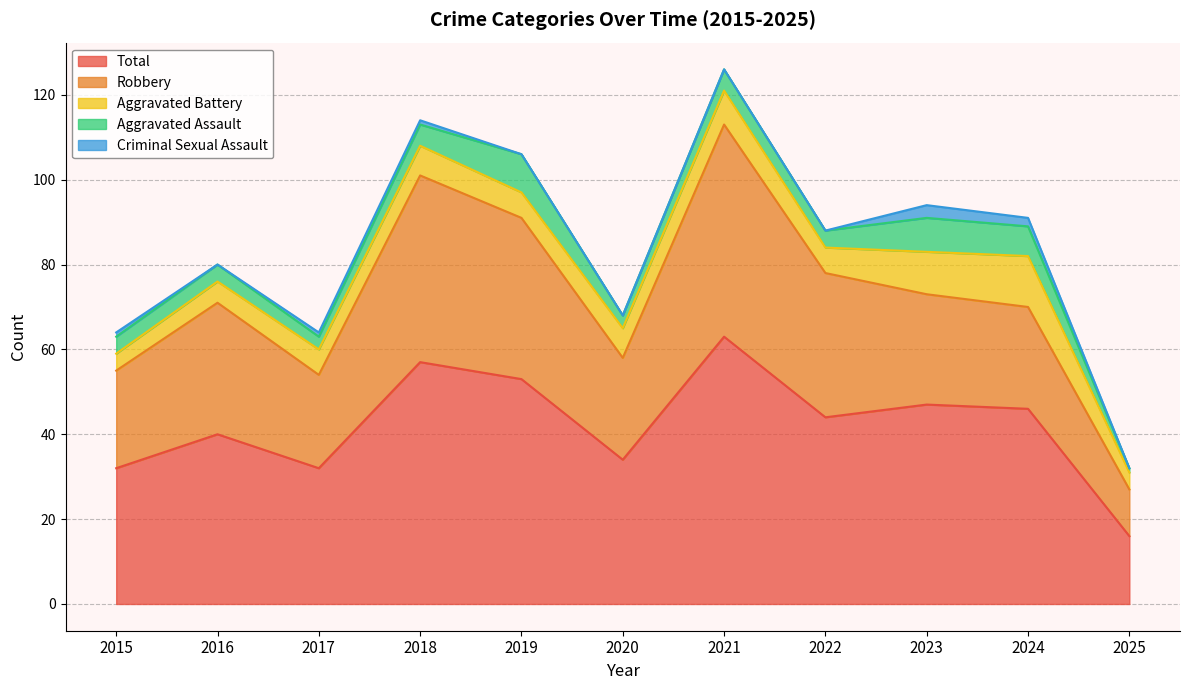

True or false: Robbery and Aggravated Battery cross at least once.

False